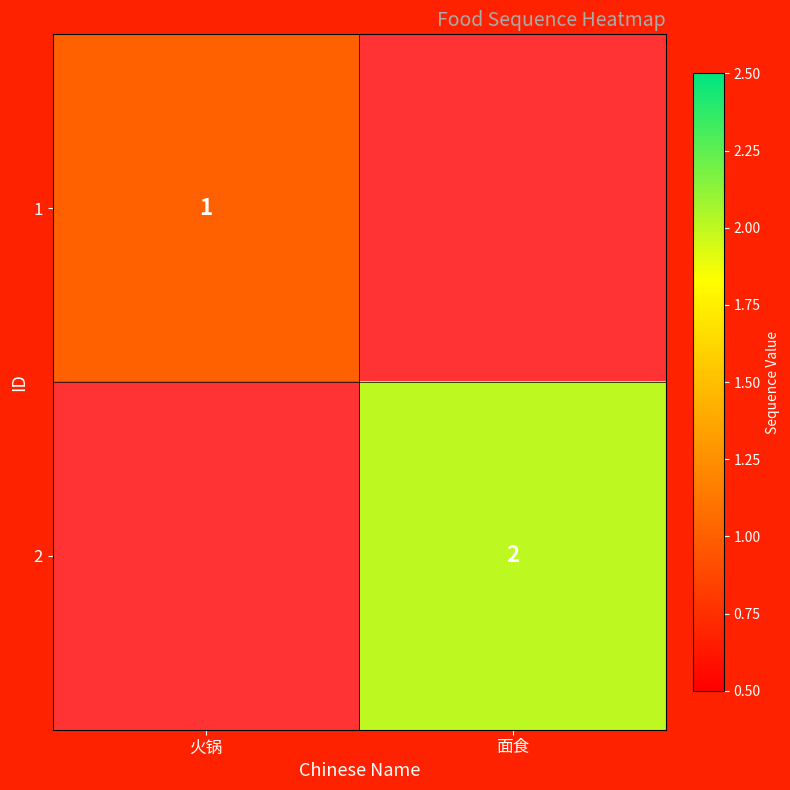

True or false: 1 has a value of 1 at 火锅.

True